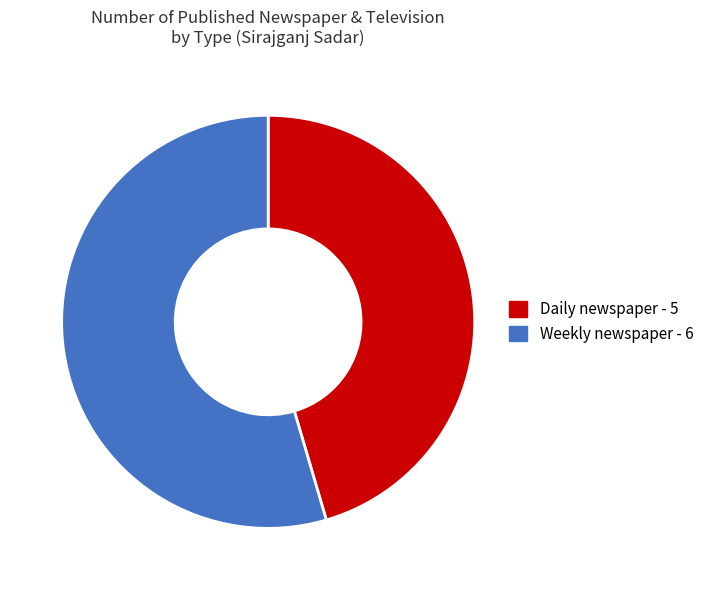

Which category has the biggest portion of the pie?

Weekly newspaper